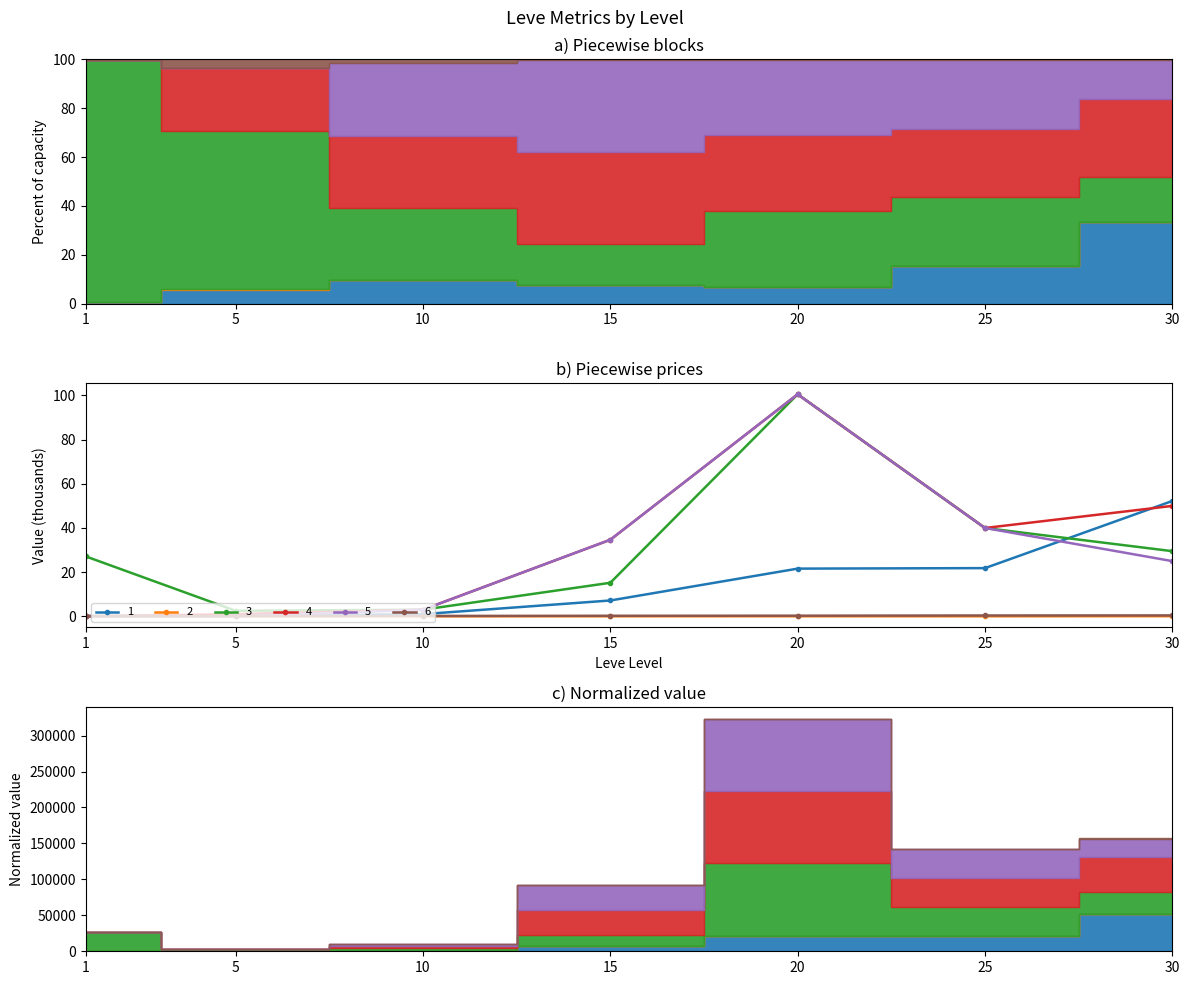

How many categories are shown in the chart?

7